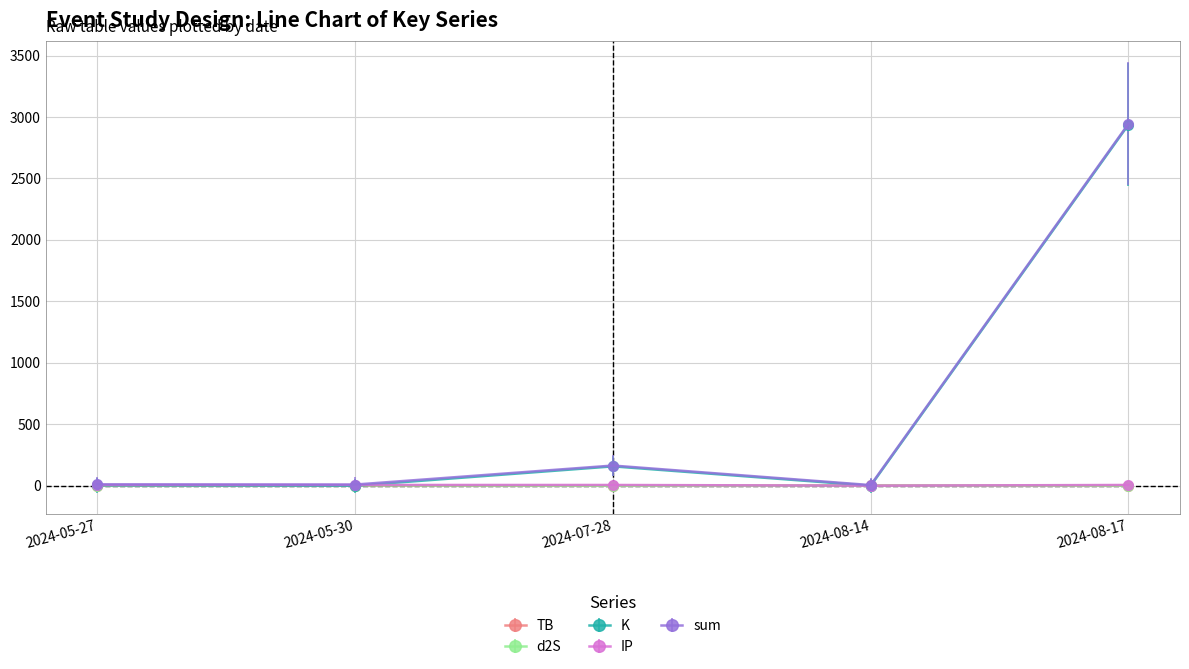

At which label is K closest to 1469?

2024-07-28